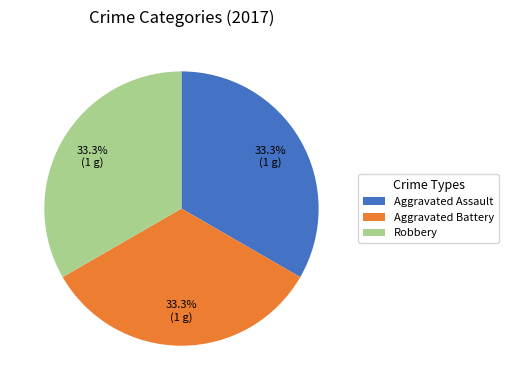

What percentage is the Aggravated Battery slice, to the nearest percent?

33%